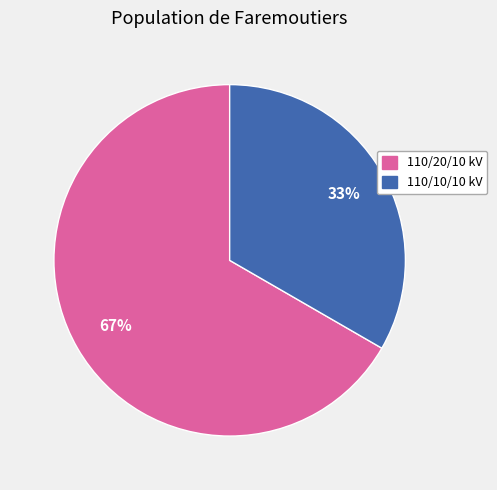

Is there any slice that represents more than half of the pie?

Yes